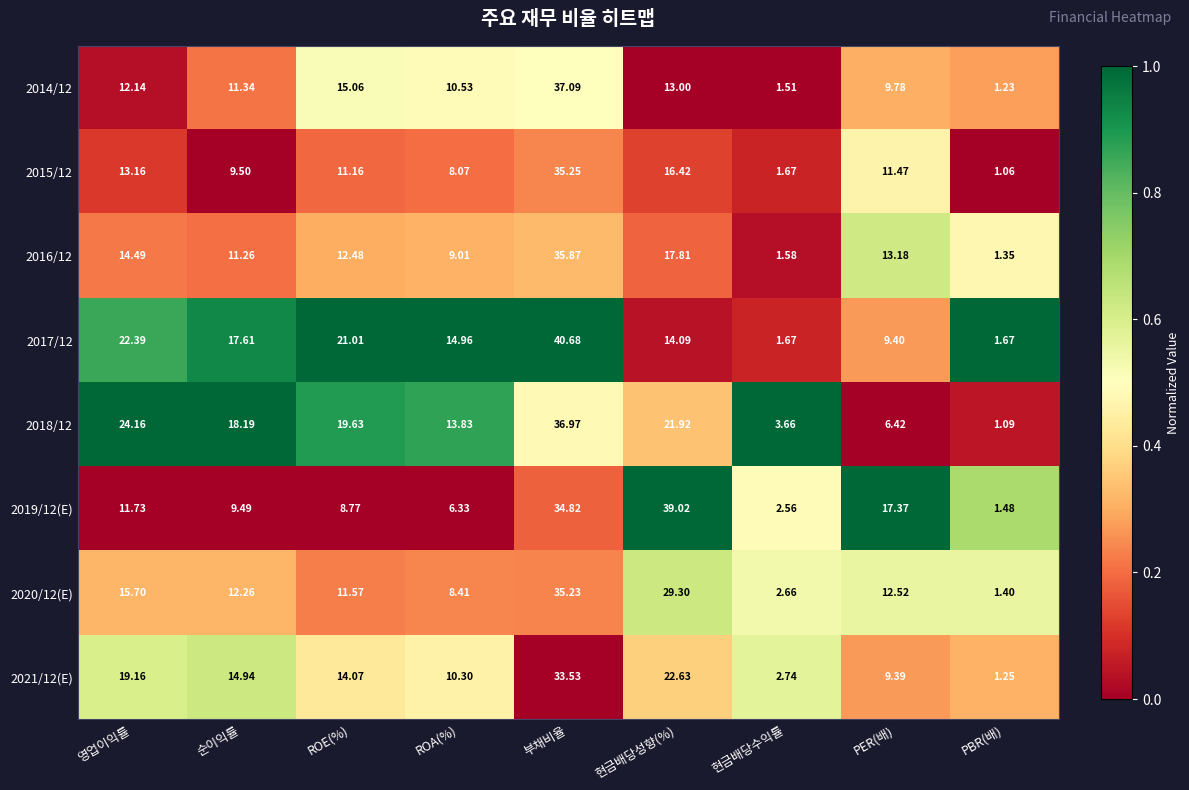

Where is 2016/12 nearest to the value 18?

현금배당성향(%)